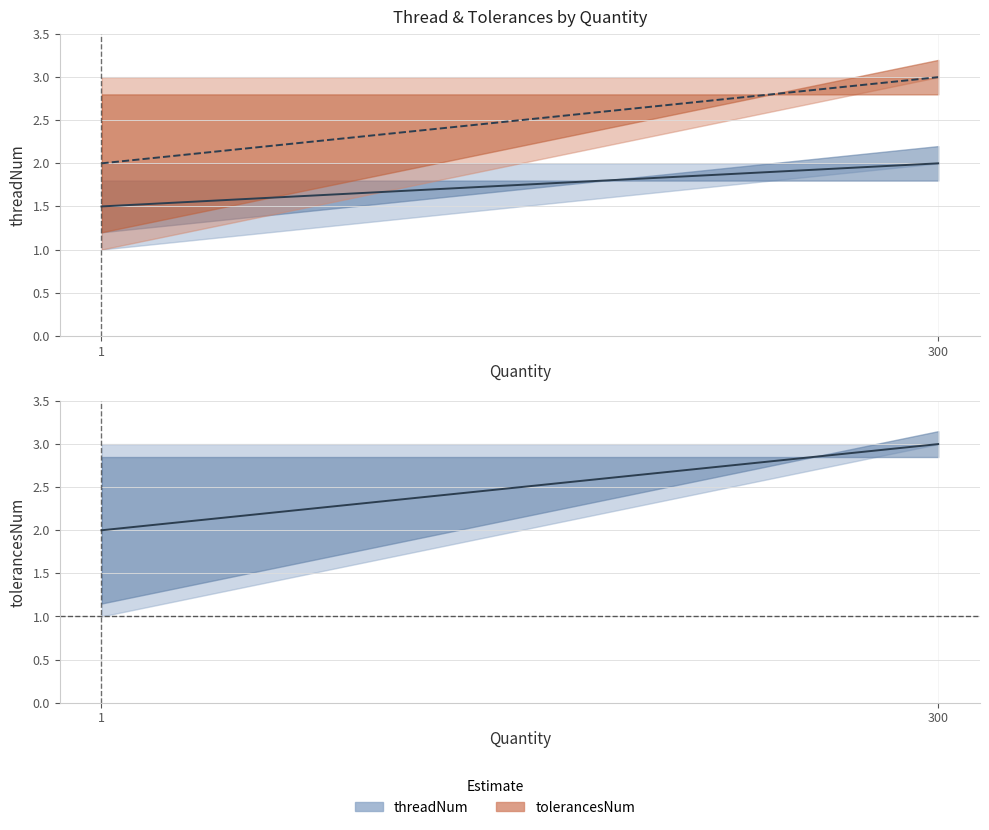

Count the tolerancesNum values in the range 3 to 4.

5